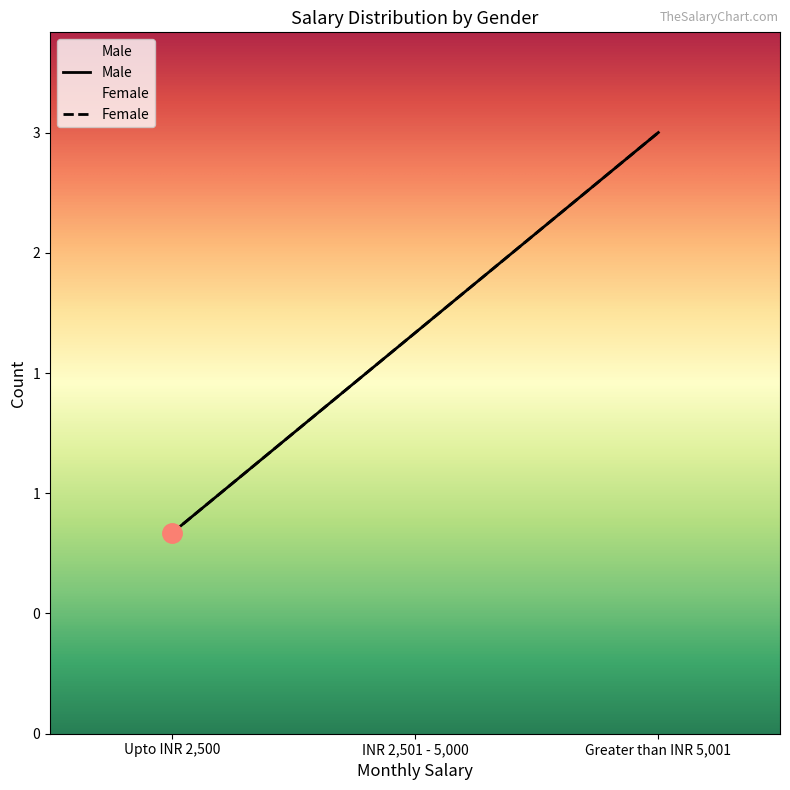

The Male series shows 0 at Upto INR 2,500. True or false?

False